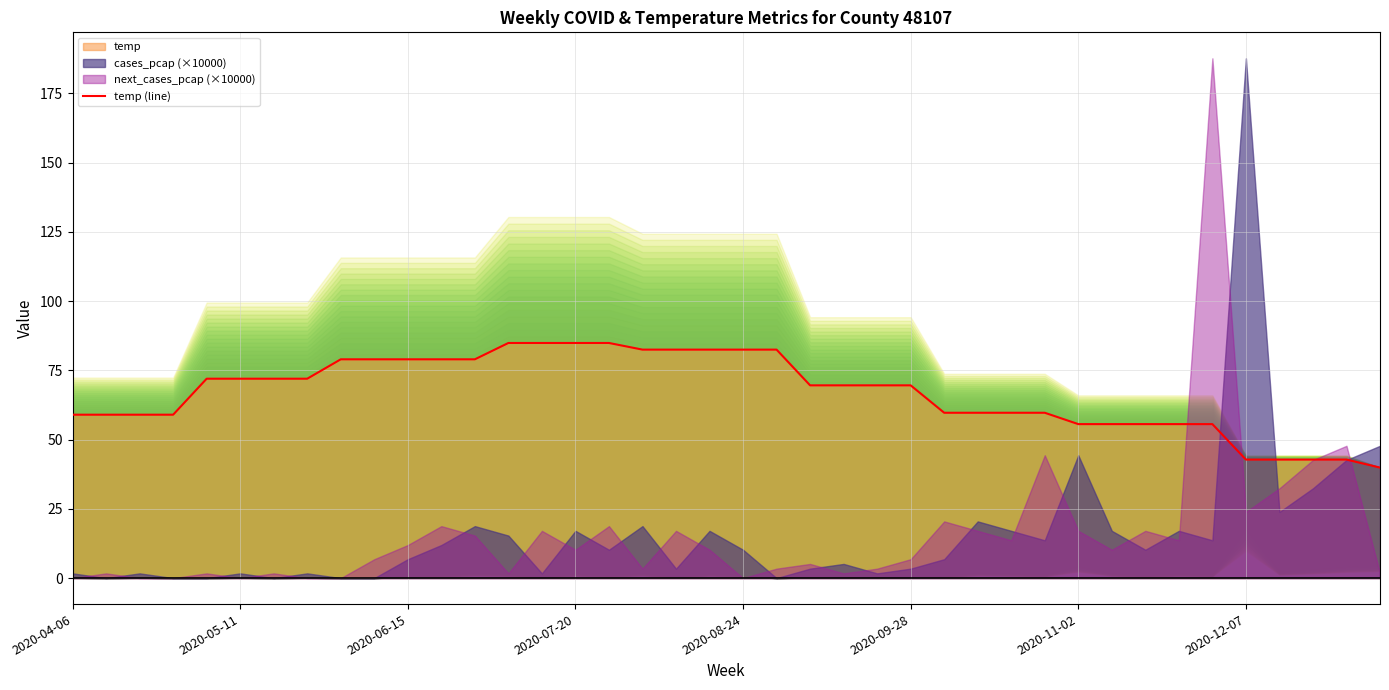

What is the sum of all values?

2677.4